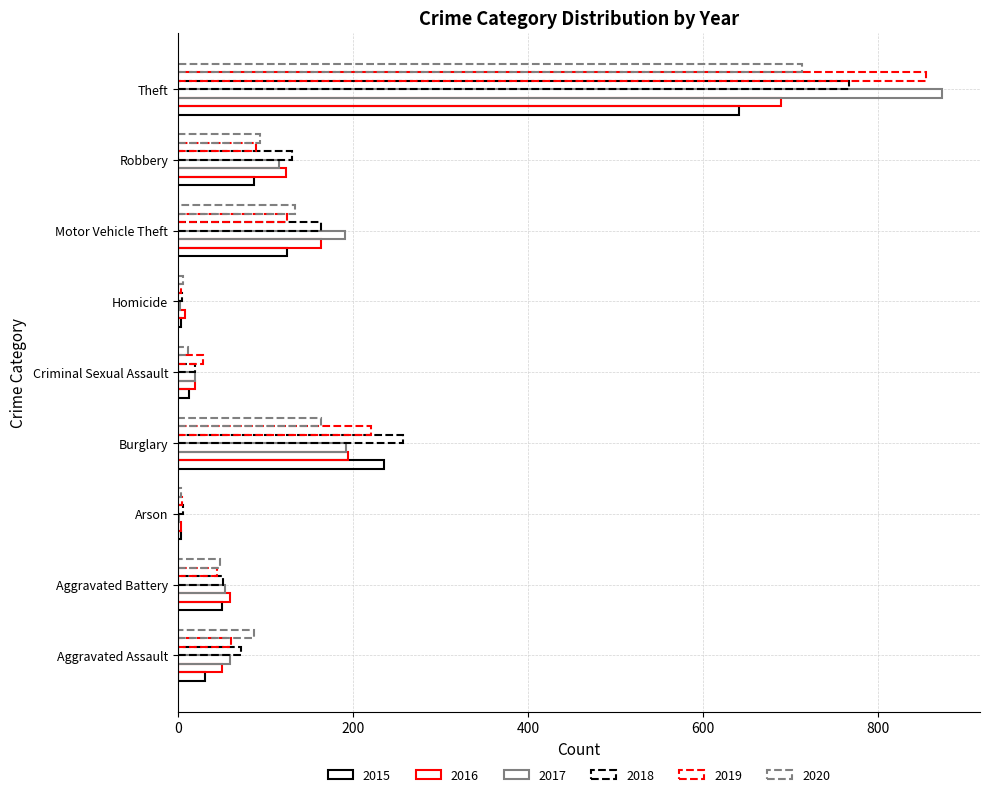

What is the label of the 4th bar from the right?

Homicide